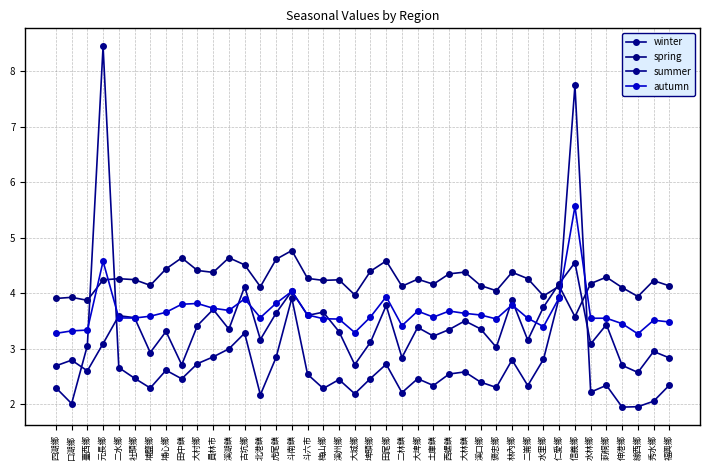

The value of winter at 埔鹽鄉 is 2.9. True or false?

True